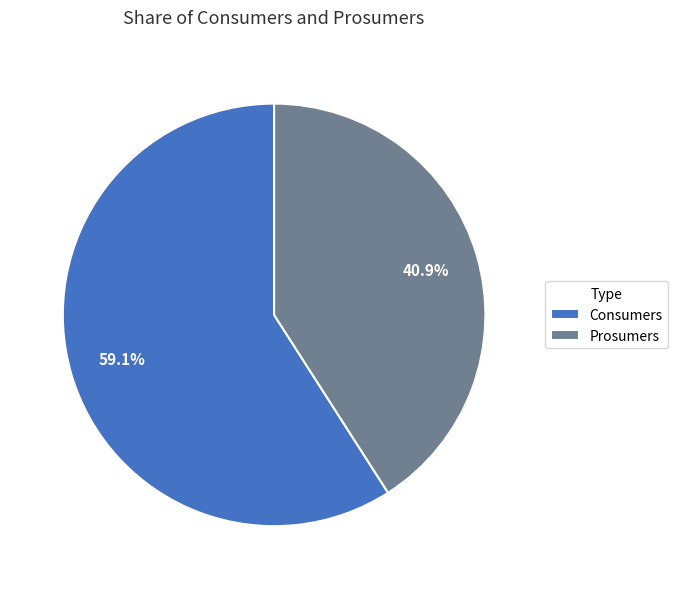

Is there any slice that represents more than half of the pie?

Yes